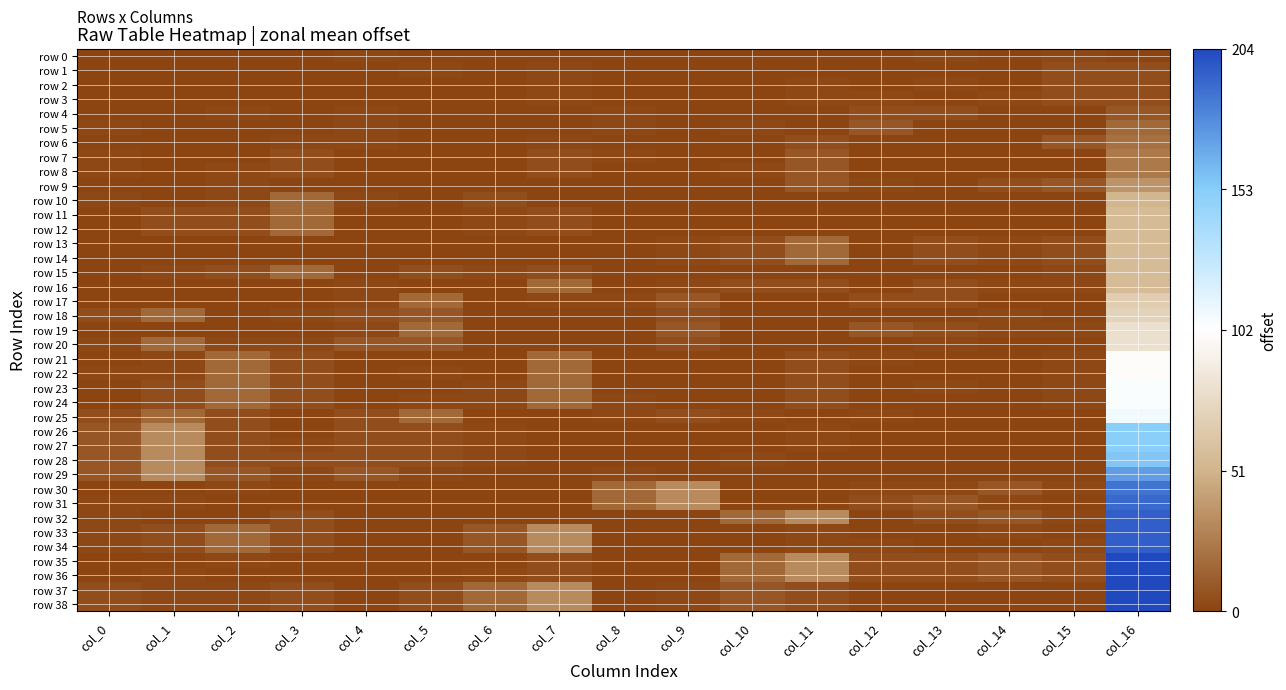

What is the minimum value shown in the chart?

-102